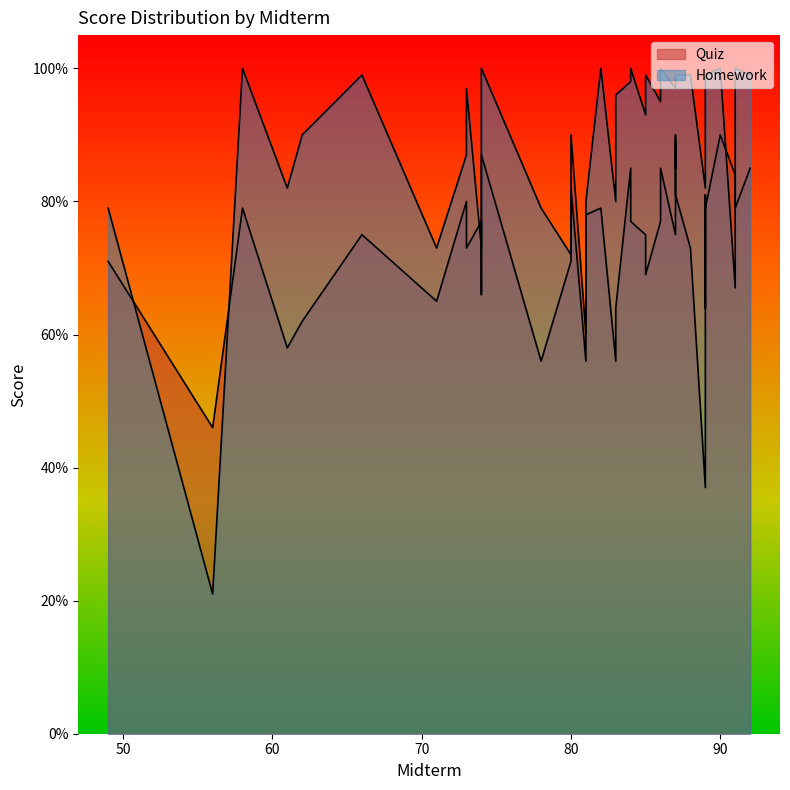

At which label does Homework reach its minimum?

56